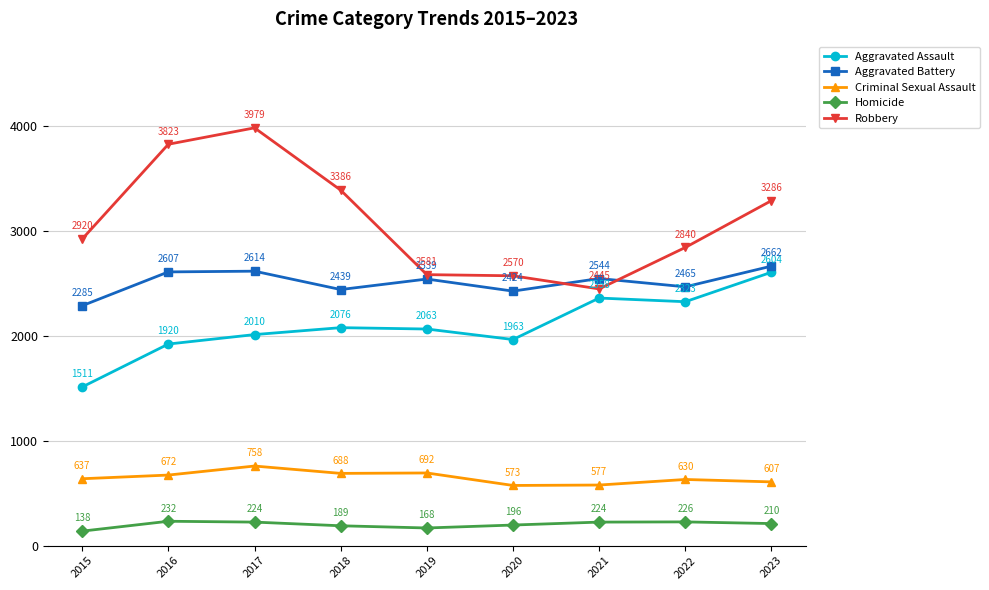

True or false: Homicide has more than 0 interior local peaks.

True